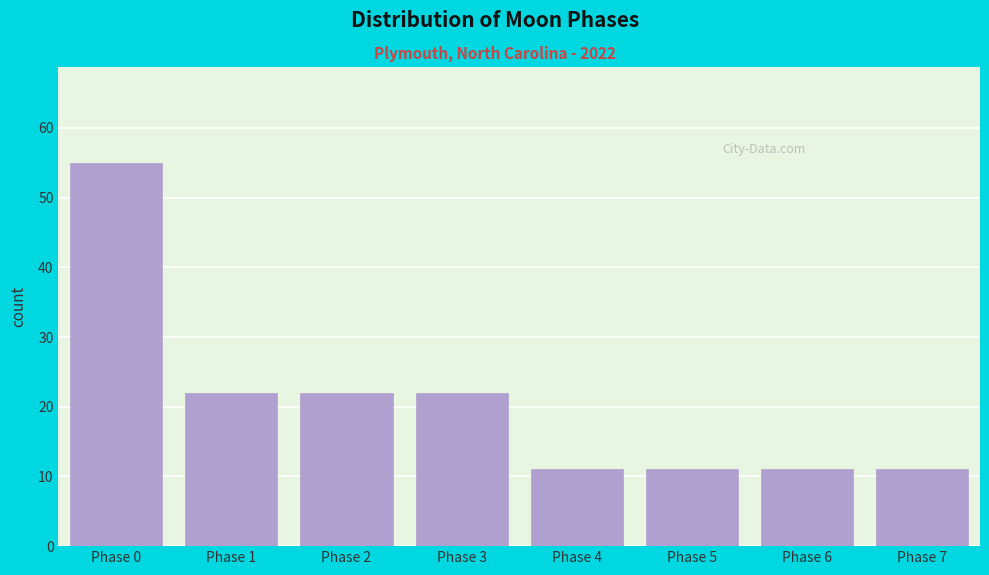

Reading right to left, what are all the values shown in this chart?

11	11	11	11	22	22	22	55